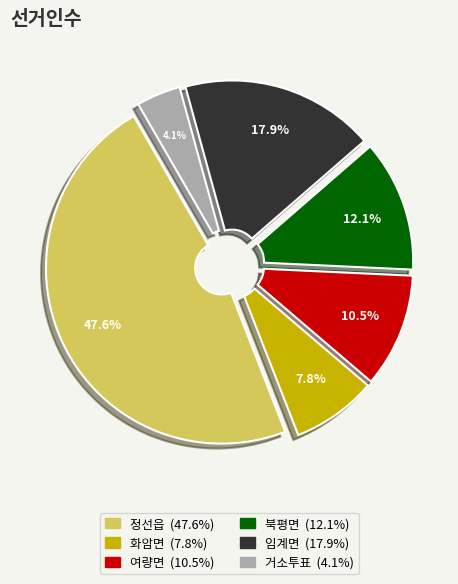

How many slices are in this pie chart?

6